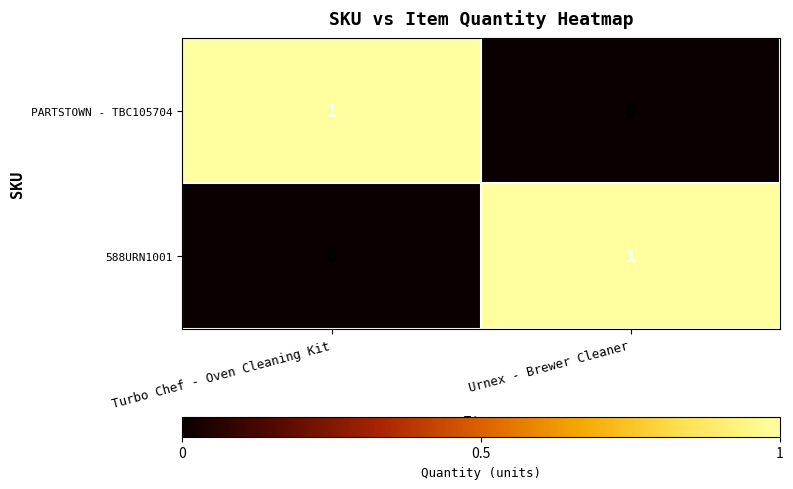

At which label is PARTSTOWN - TBC105704 closest to 0?

Urnex - Brewer Cleaner